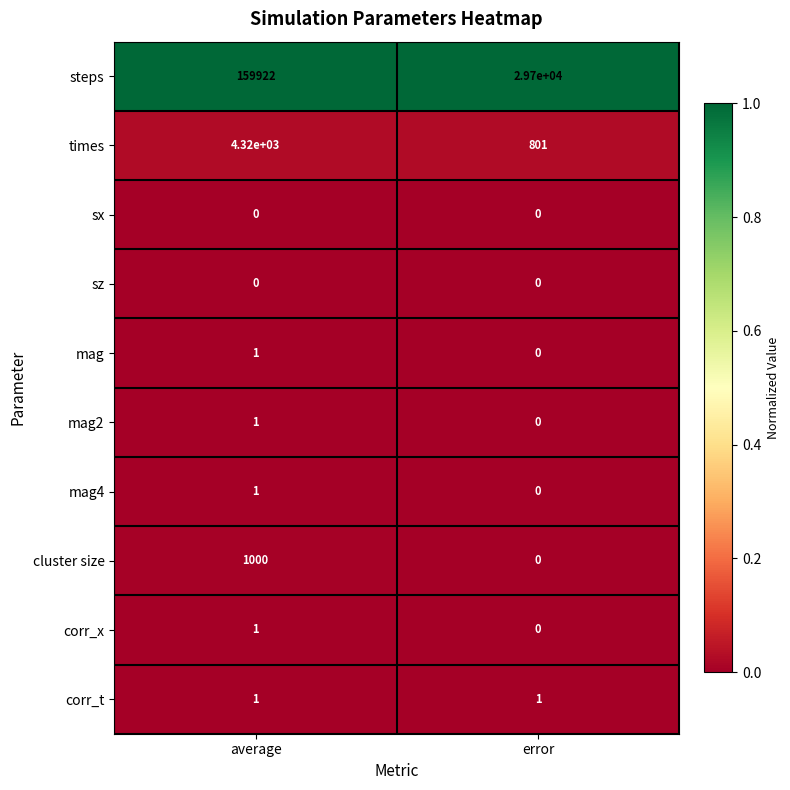

List the labels in order of steps value, largest first.

average, error